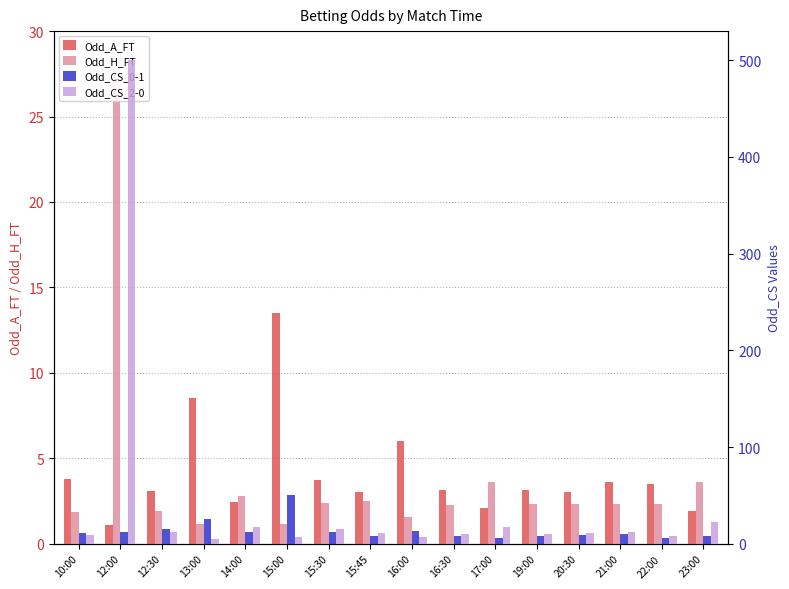

What is the sum of all Odd_CS_0-1 values?

212.4